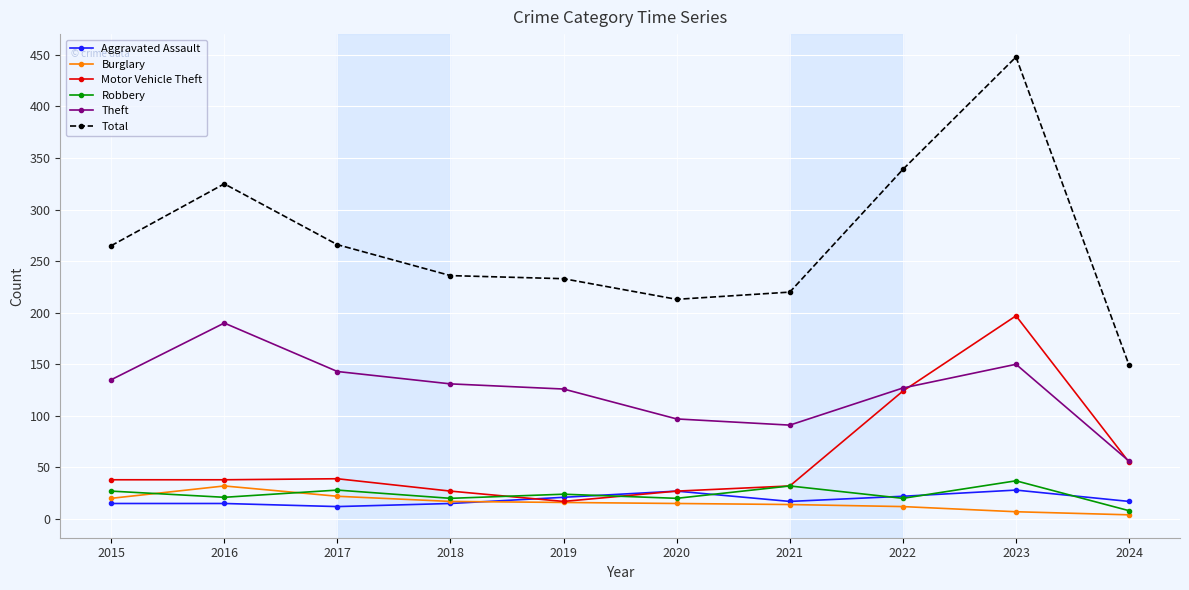

What is the difference between the highest and lowest values at 2017?

254